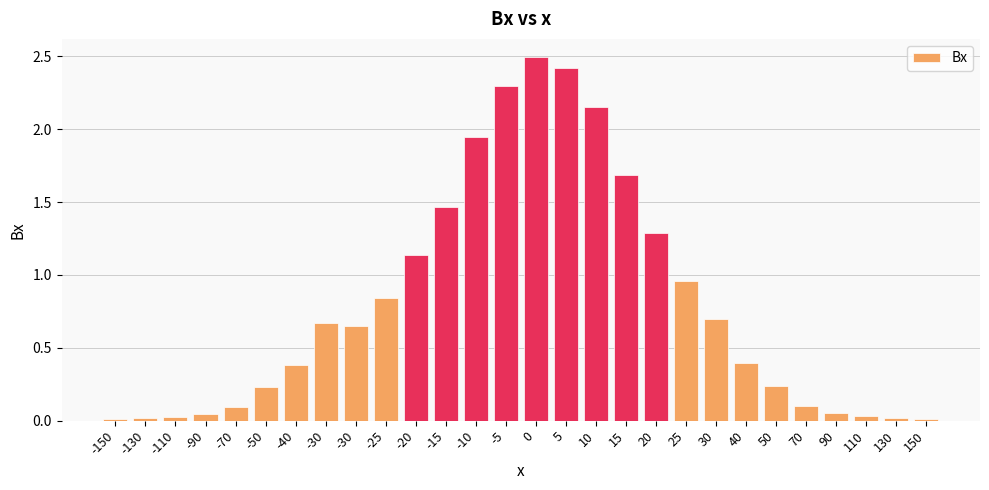

How many distinct data groups are displayed?

1